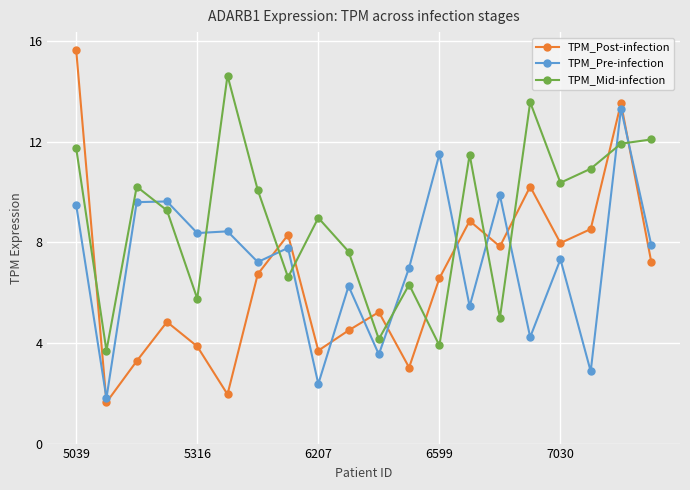

True or false: TPM_Post-infection has more than 2 interior local peaks.

True